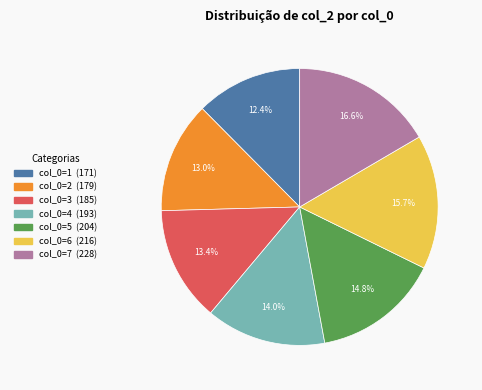

To the nearest percent, what is the average slice percentage?

14%